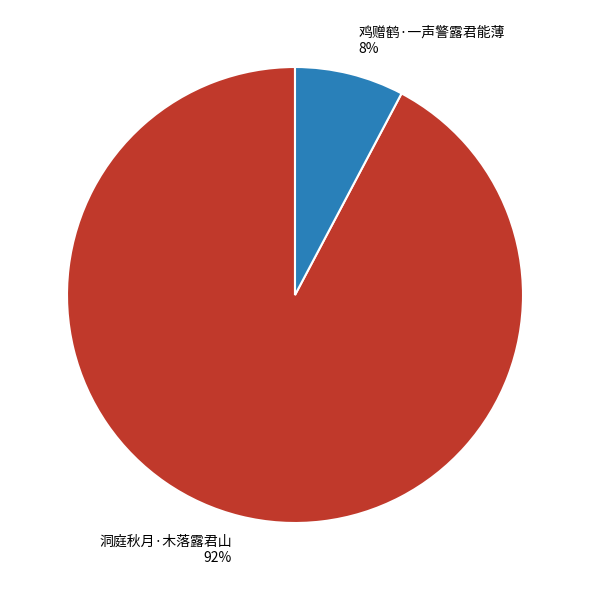

Rank the categories by value from highest to lowest.

洞庭秋月·木落露君山, 鸡赠鹤·一声警露君能薄